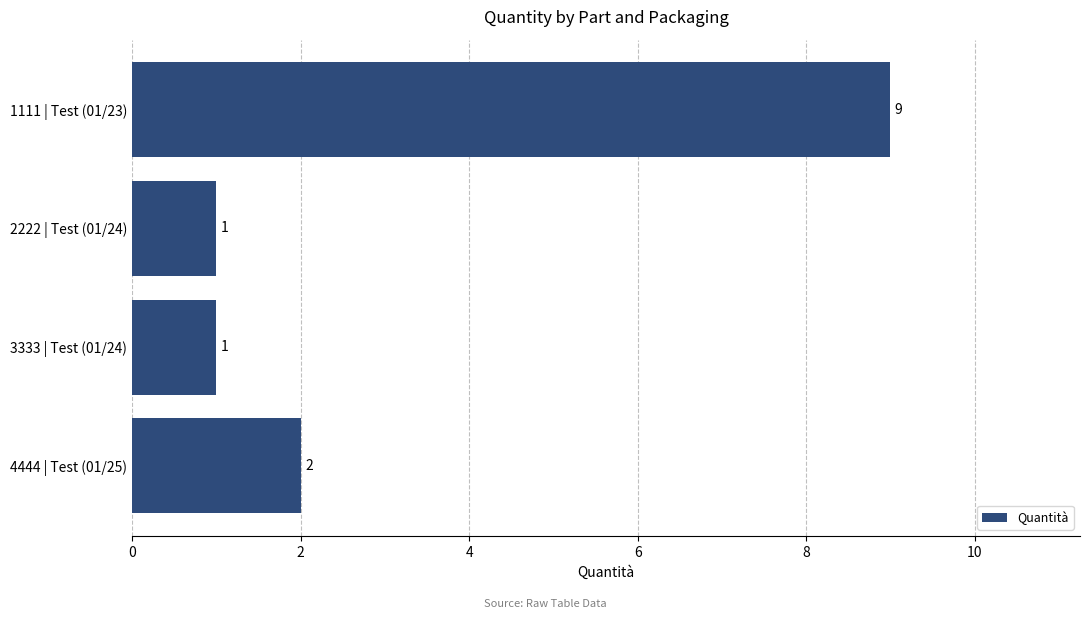

Reading bottom to top, list all the values displayed in this chart.

4444 | Test (01/25)=2	3333 | Test (01/24)=1	2222 | Test (01/24)=1	1111 | Test (01/23)=9